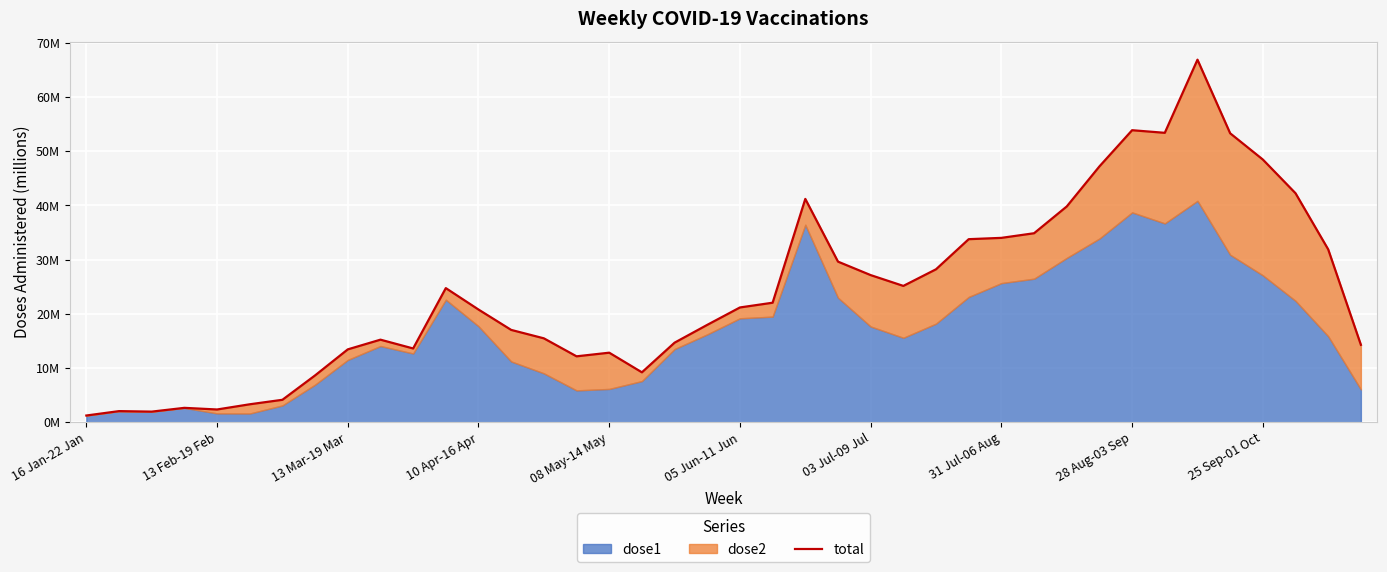

True or false: there are more than 0 points higher than both neighbors.

True